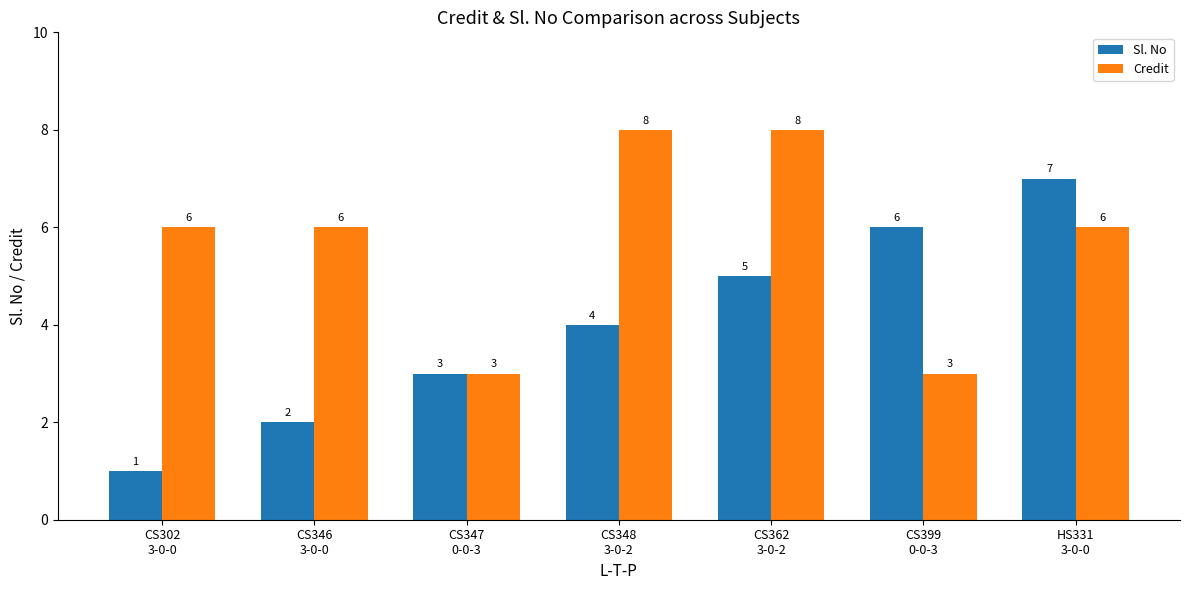

Rank the series by their maximum value, from highest to lowest.

Credit, Sl. No